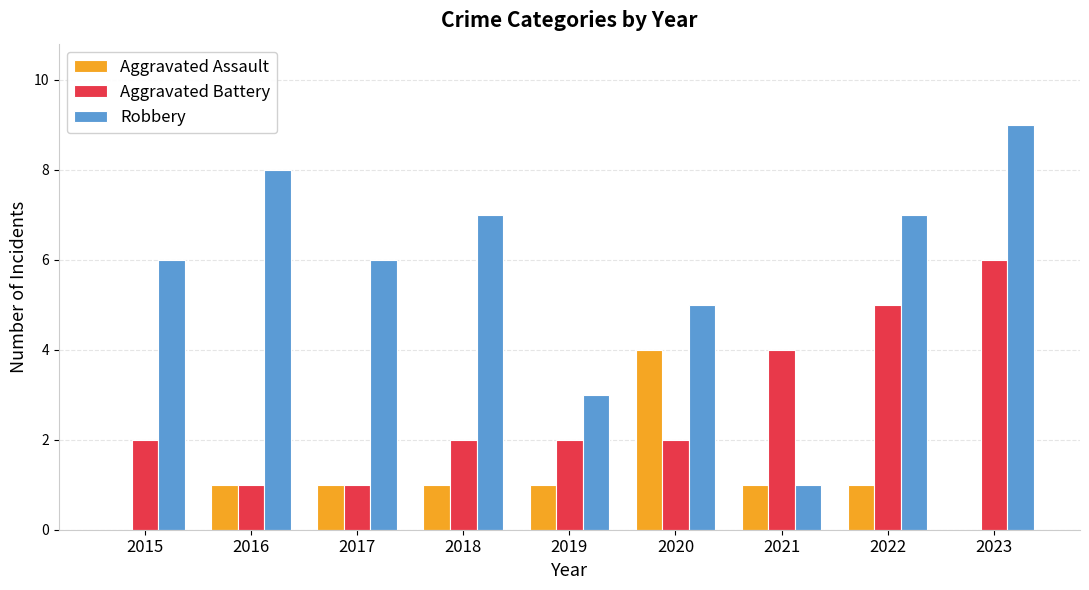

The Robbery series shows 9 at 2017. True or false?

False